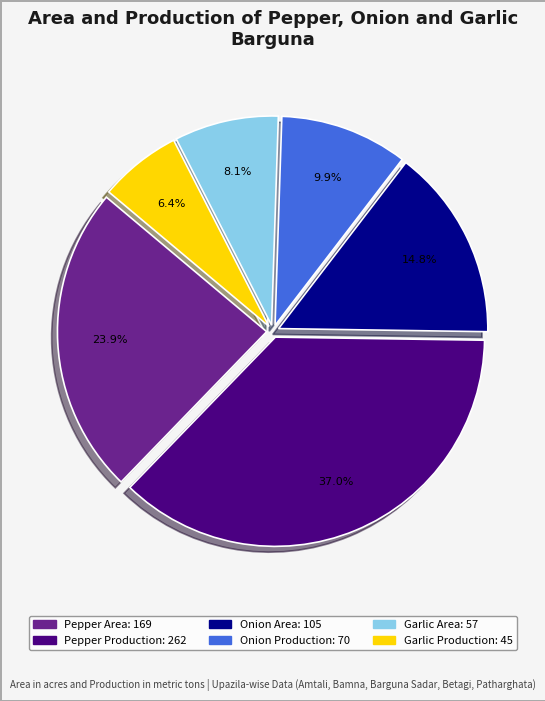

Is it true that Pepper Area is 38% of the pie?

False